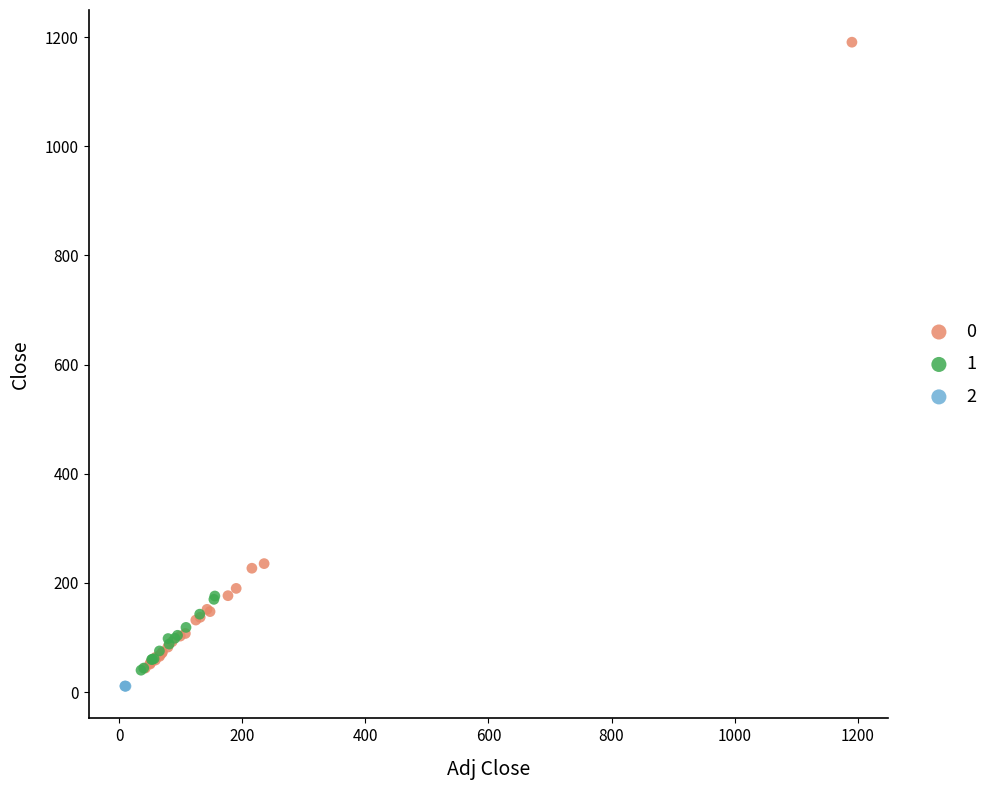

Which series has the widest spread of Y values?

0